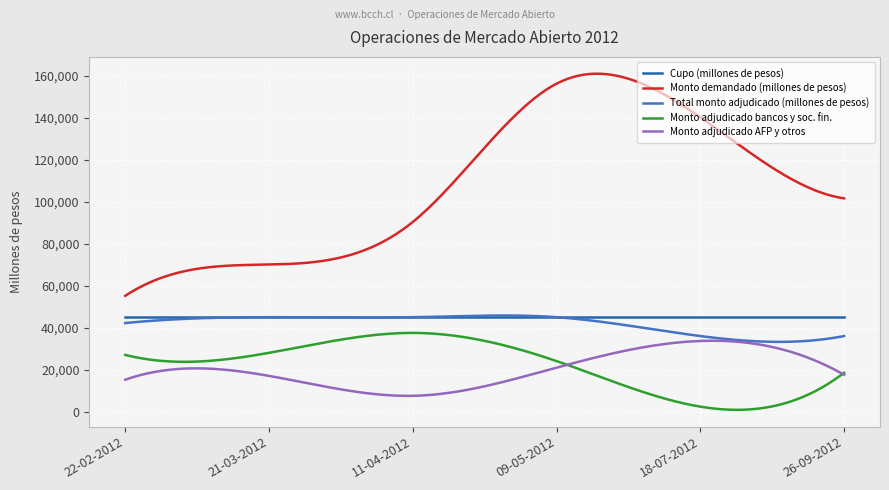

True or false: Monto adjudicado AFP y otros and Monto demandado (millones de pesos) cross at least once.

False